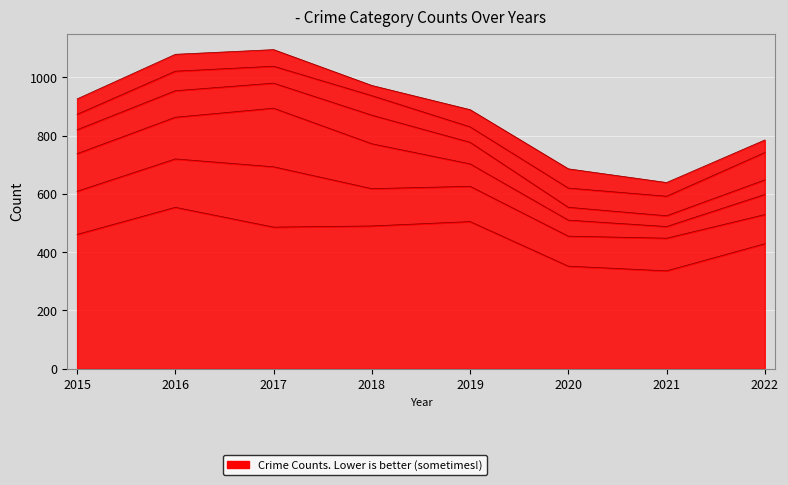

Rank the categories by Burglary value from lowest to highest.

2021, 2020, 2022, 2019, 2015, 2016, 2018, 2017